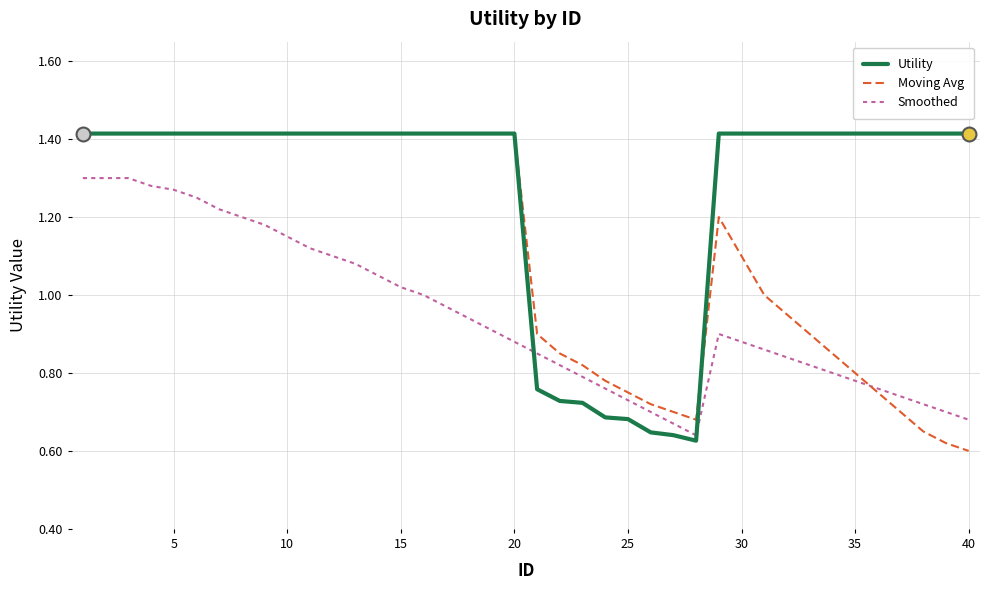

Which series has the largest total across all categories?

Utility